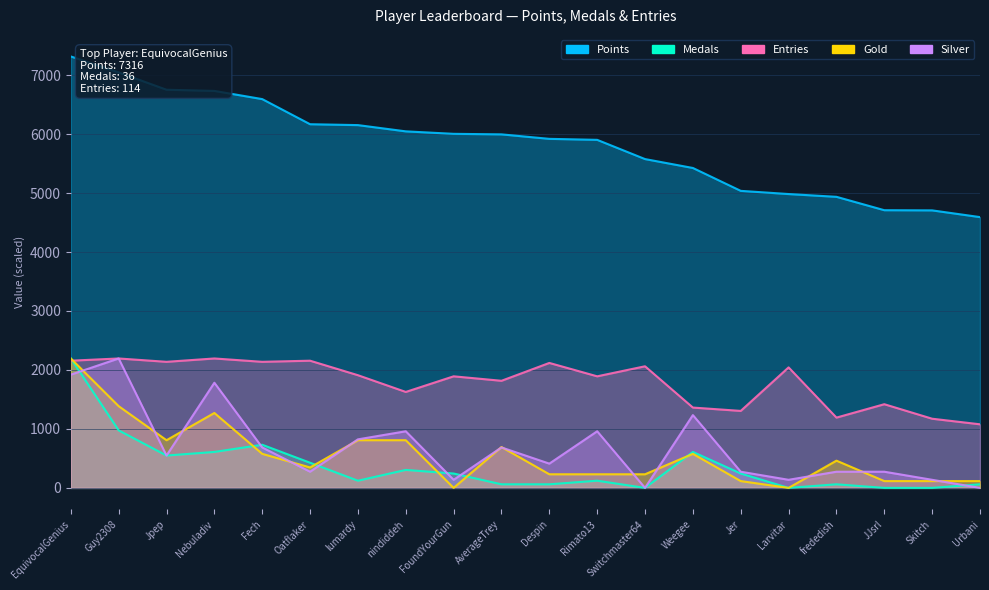

What is the difference between the second highest and second lowest values in the Gold series?

1386.2